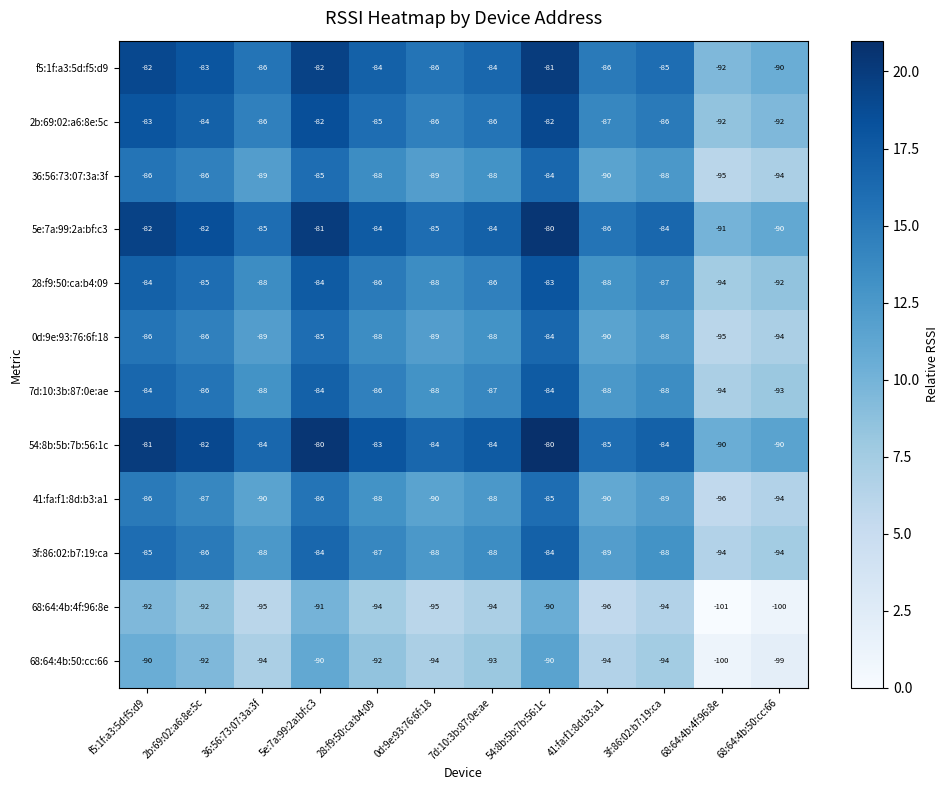

Where does the 5e:7a:99:2a:bf:c3 series first go above -84?

f5:1f:a3:5d:f5:d9